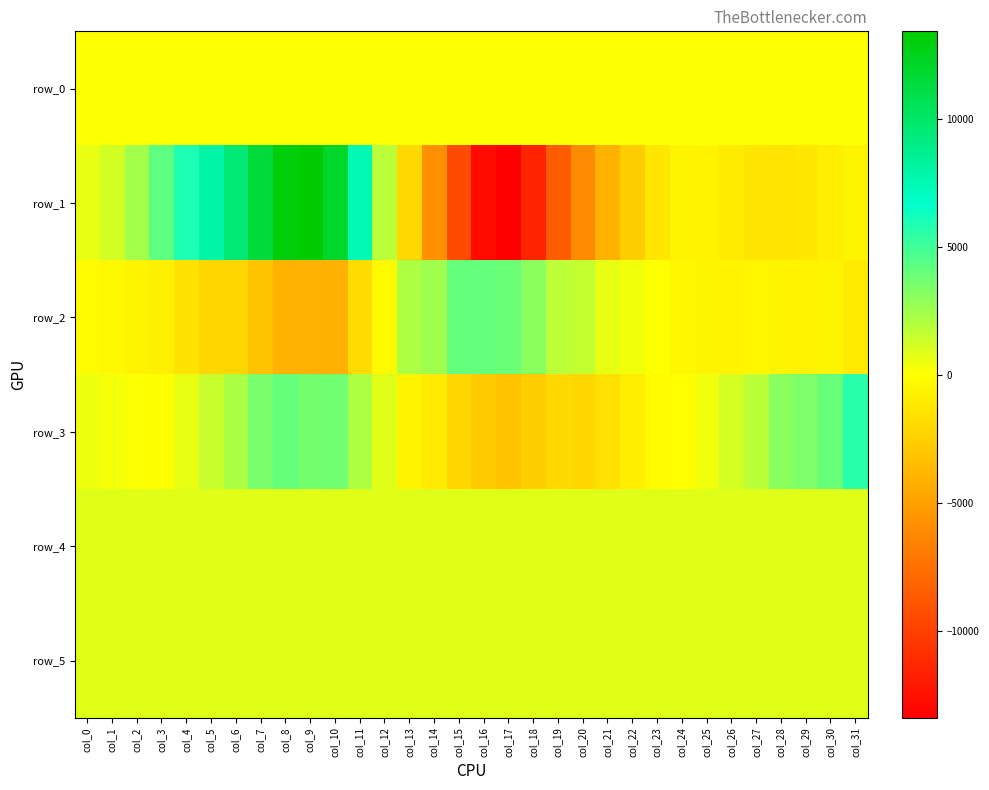

Reading left to right, what are all the values shown in this chart?

row_0: 117.7	117.7	117.8	117.8	117.9	117.9	118.0	118.0	118.1	118.1	118.2	118.3	118.4	118.4	118.4	118.5	118.5	118.6	118.6	118.7	118.7	118.8	118.8	118.9	118.9	119.0	119.0	119.1	119.1	119.2	119.2	119.3
row_1: 632.0	1170.0	2438.0	4219.0	5907.0	7950.0	9558.0	11405.0	12995.0	13402.0	11954.0	7447.0	1820.0	-1959.0	-5739.0	-9382.0	-12822.0	-13370.0	-11411.0	-8479.0	-6009.0	-3996.0	-2549.0	-1246.0	-512.0	-593.0	-982.0	-1264.0	-1356.0	-1236.0	-848.0	-520.0
row_2: -166.0	-316.0	-545.0	-784.0	-1498.0	-2027.0	-2079.0	-3058.0	-3994.0	-4015.0	-4106.0	-1824.0	-259.0	2211.0	2556.0	4044.0	4061.0	3905.0	3080.0	1804.0	1630.0	647.0	362.0	34.0	-354.0	-522.0	-610.0	-424.0	-516.0	-636.0	-515.0	-1047.0
row_3: 397.0	279.0	77.0	28.0	598.0	1481.0	2271.0	3543.0	4041.0	3653.0	3750.0	2174.0	824.0	-574.0	-1092.0	-2125.0	-2721.0	-3100.0	-2531.0	-1887.0	-2034.0	-1578.0	-892.0	-127.0	-13.0	333.0	1128.0	1825.0	3141.0	3434.0	4002.0	5612.0
row_4: 831.0	832.0	833.0	828.0	831.0	833.0	832.0	827.0	827.0	825.0	825.0	826.0	828.0	826.0	824.0	828.0	827.0	828.0	826.0	831.0	827.0	830.0	831.0	828.0	831.0	829.0	831.0	830.0	827.0	832.0	826.0	826.0
row_5: 839.0	834.0	832.0	835.0	834.0	839.0	835.0	834.0	836.0	835.0	829.0	833.0	833.0	835.0	829.0	833.0	831.0	832.0	834.0	841.0	837.0	835.0	836.0	833.0	832.0	835.0	840.0	835.0	834.0	837.0	834.0	834.0